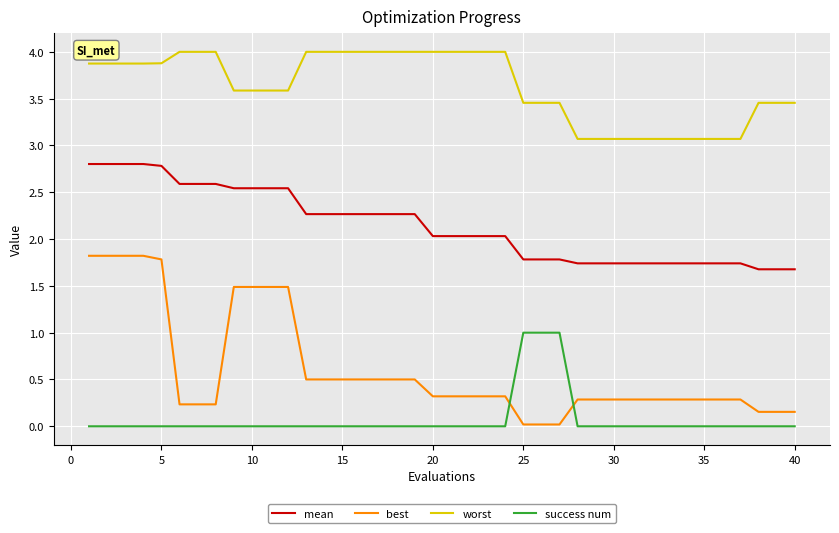

How many distinct data groups are displayed?

4